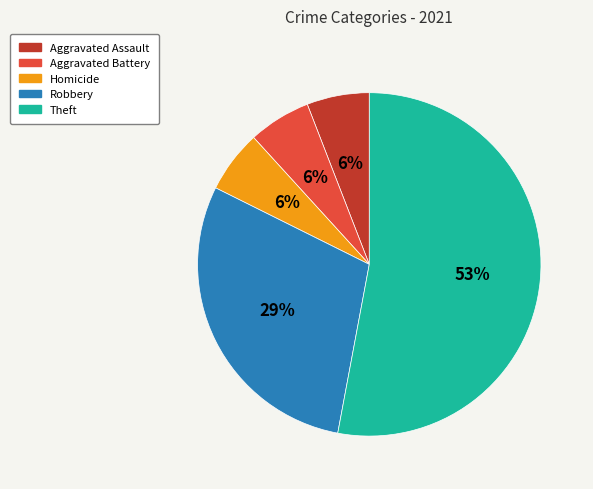

To the nearest percent, what percentage of the pie is Aggravated Assault?

6%